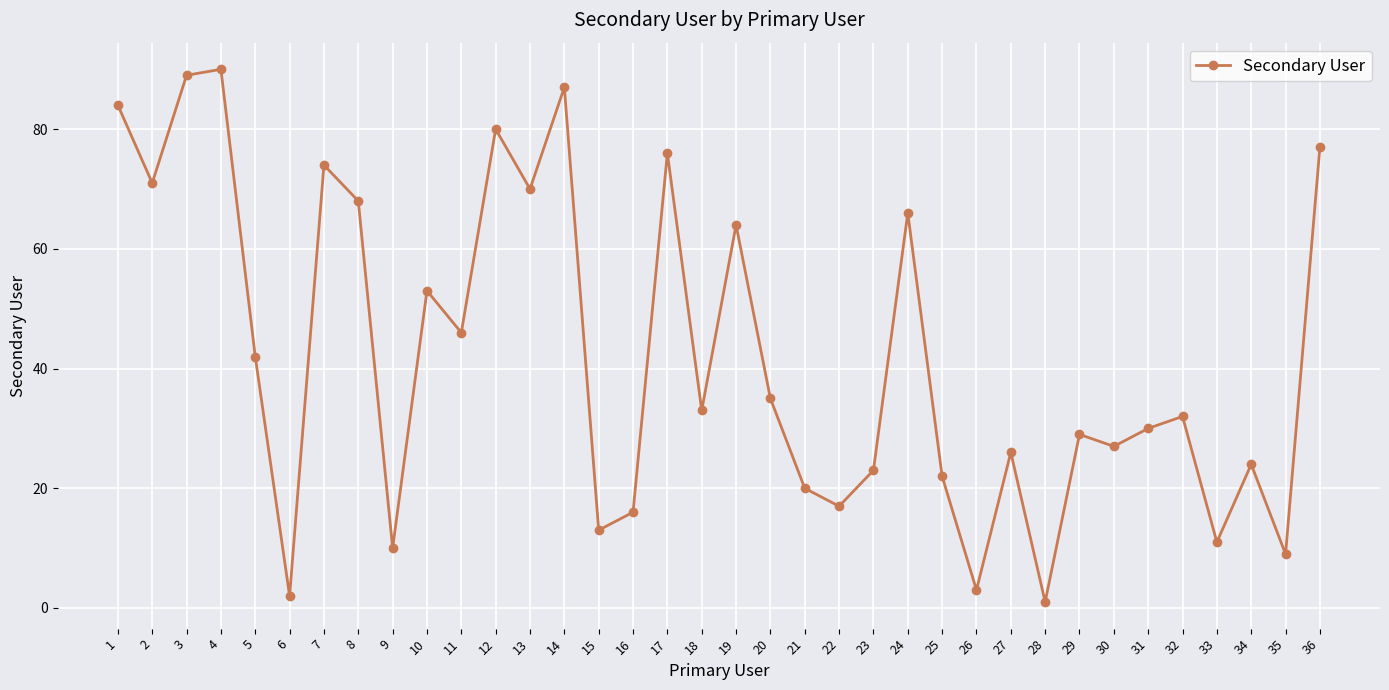

True or false: the data has more than 1 interior local peaks.

True